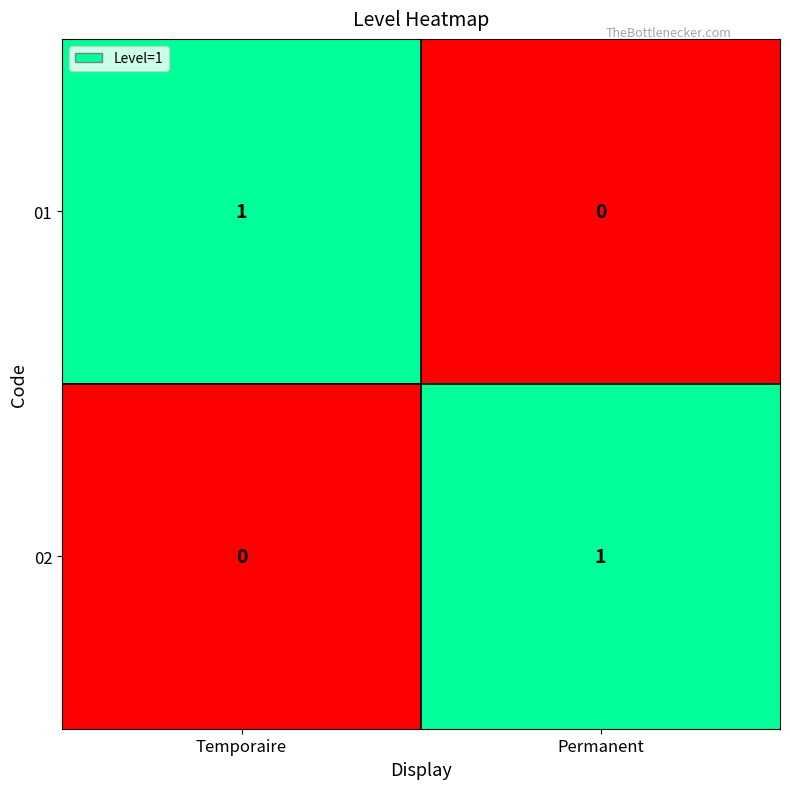

True or false: 01 has a value of 1 at Temporaire.

True